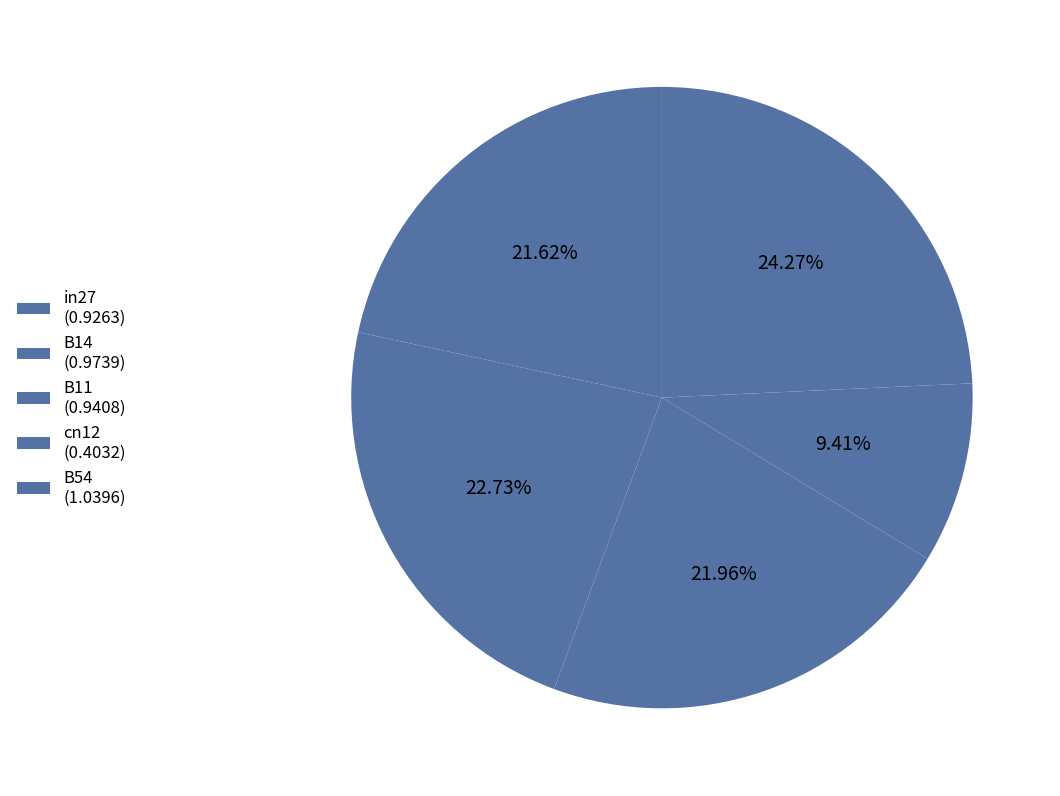

How many slices are in this pie chart?

5